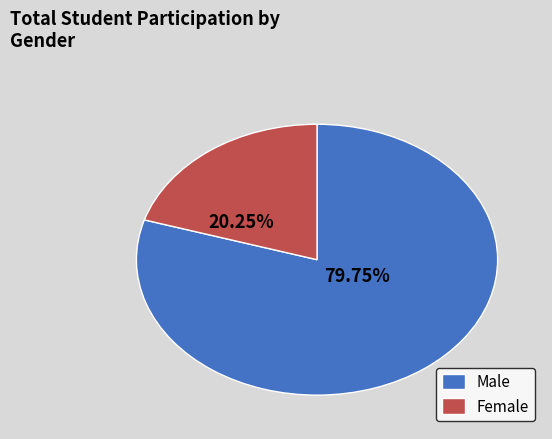

Which slice is the smallest?

Female